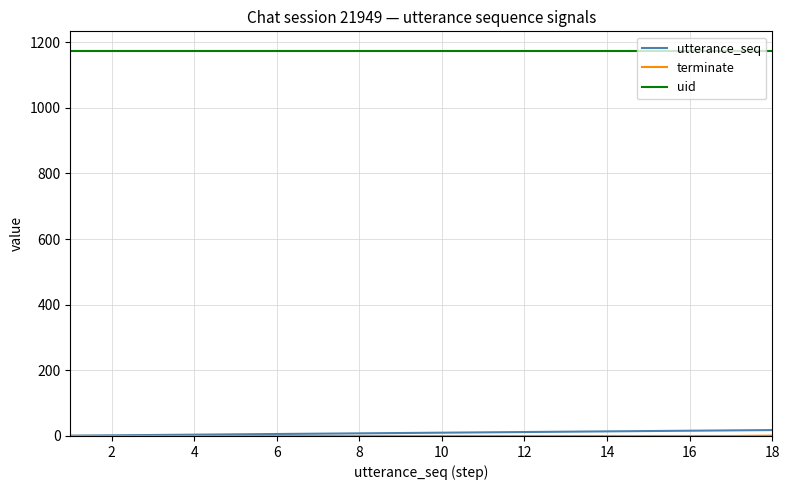

At how many categories does at least one series exceed 1041?

18